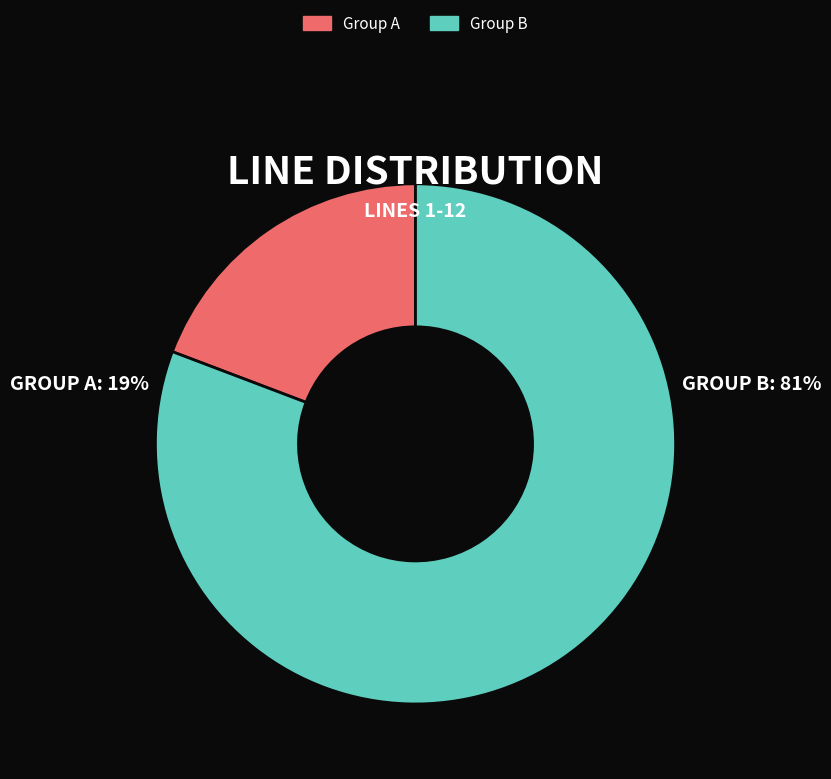

Rank the categories by value from lowest to highest.

Group A, Group B